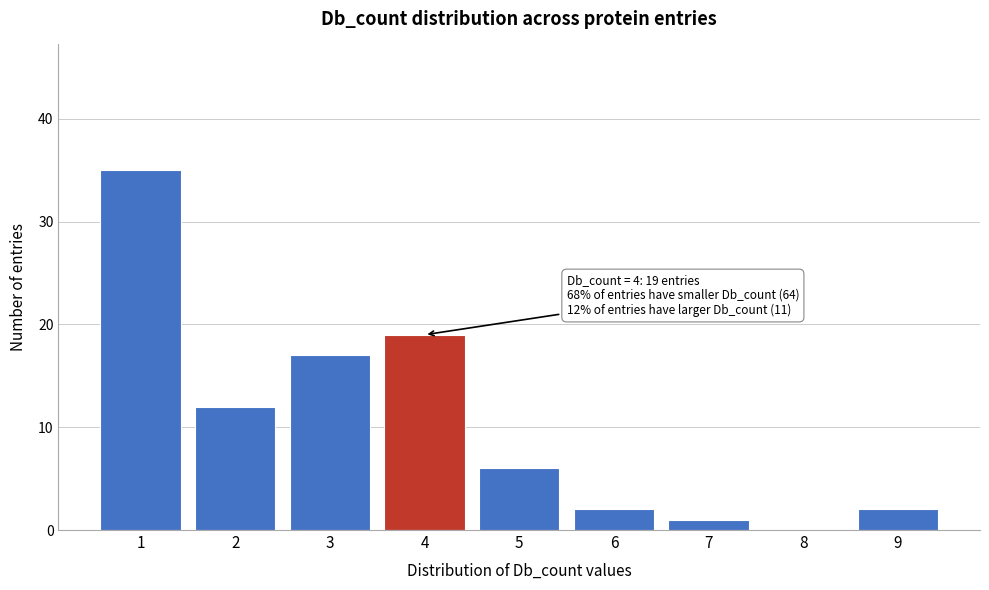

Reading left to right, extract all data points from this chart.

1=35	2=12	3=17	4=19	5=6	6=2	7=1	8=0	9=2